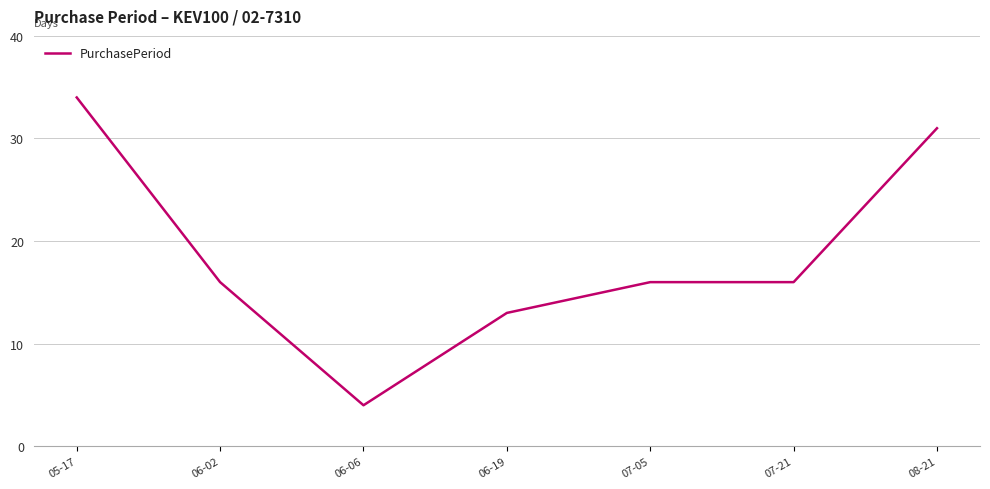

How many categories are shown in the chart?

7